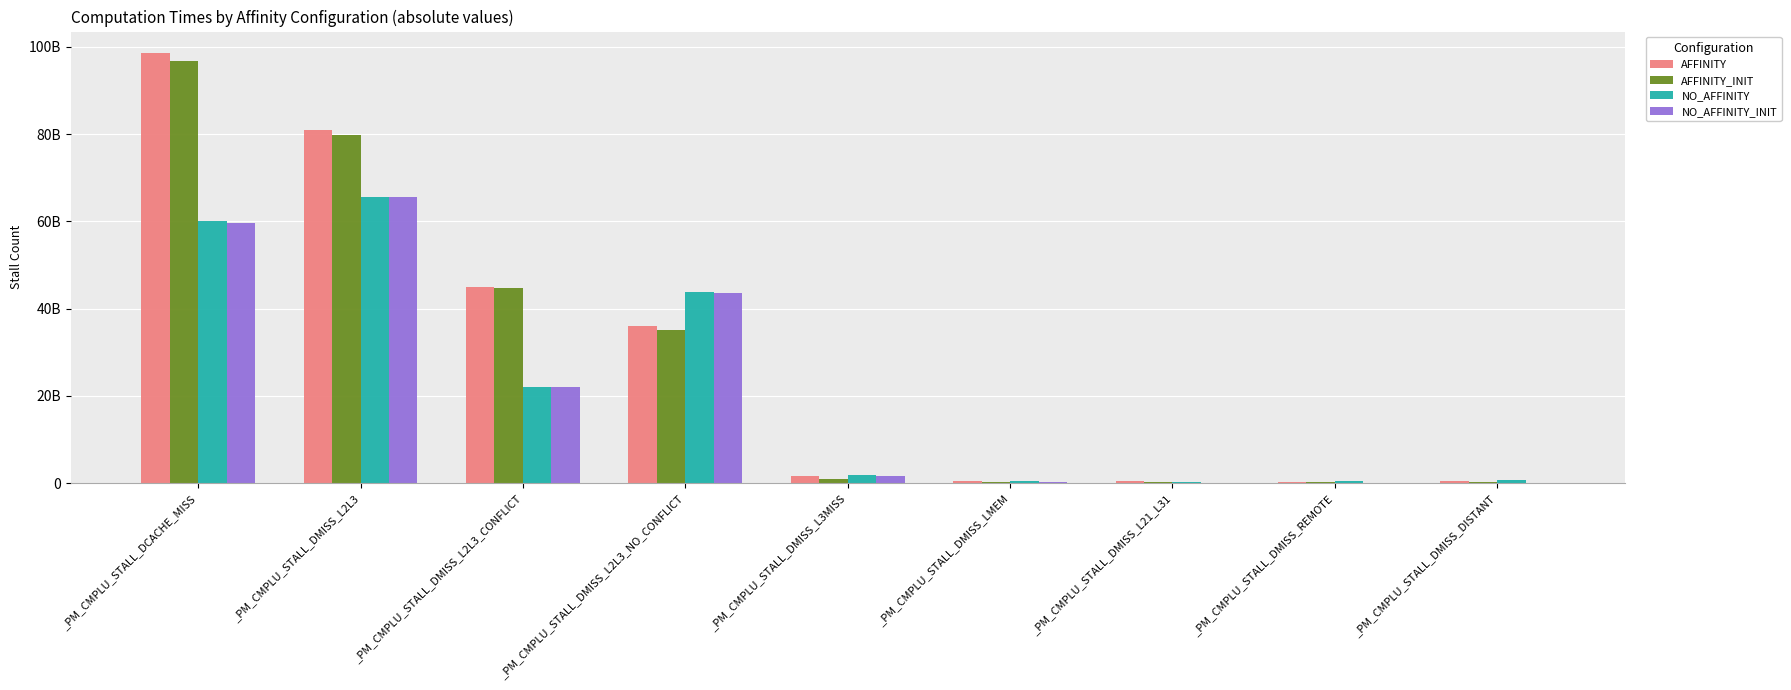

Which label corresponds to the smallest value in the chart?

_PM_CMPLU_STALL_DMISS_L21_L31